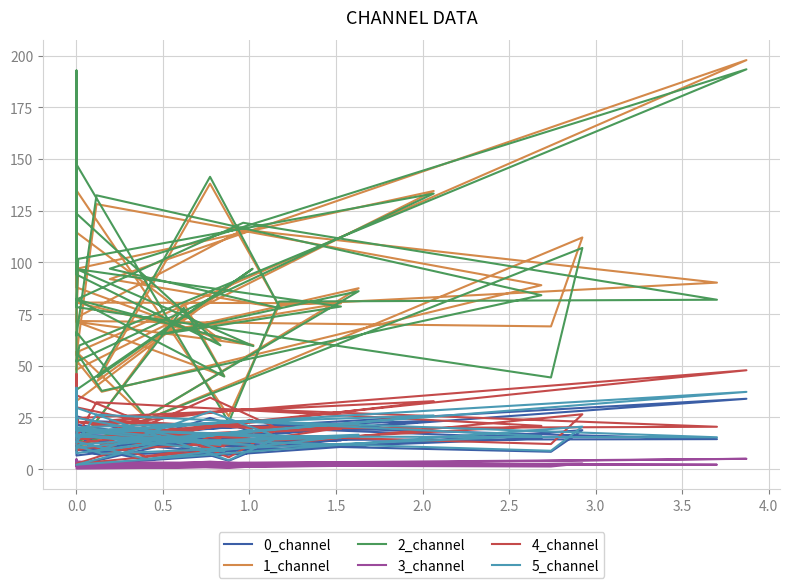

How many lines are shown in the chart?

6